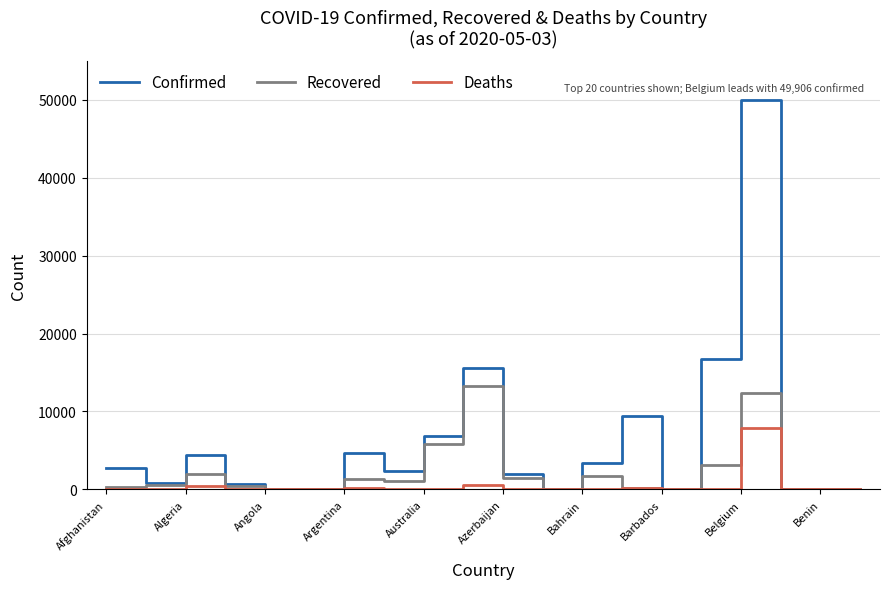

List the series in order of their overall mean, highest first.

Confirmed, Recovered, Deaths